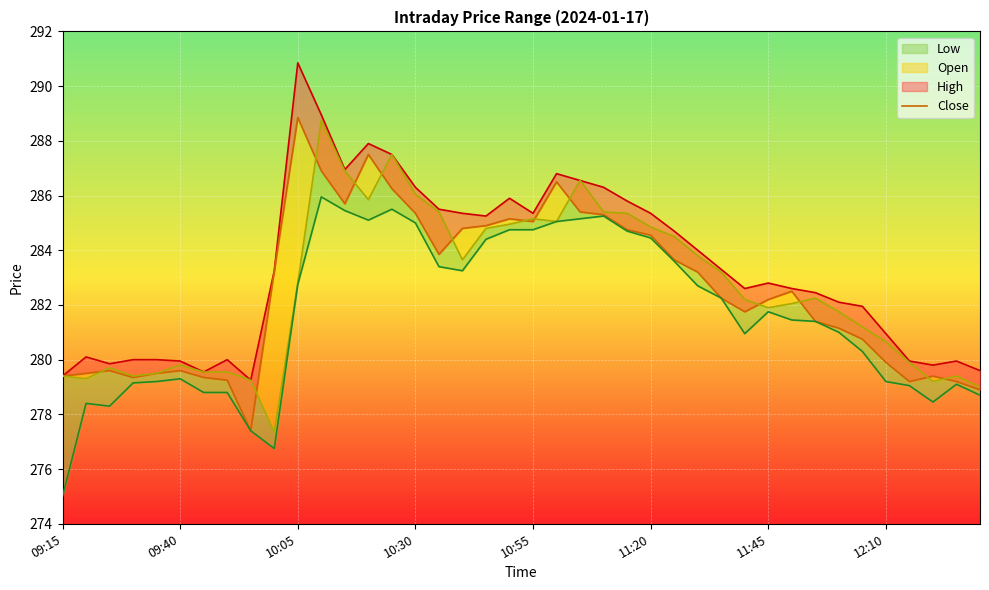

What position from the left is 32?

33